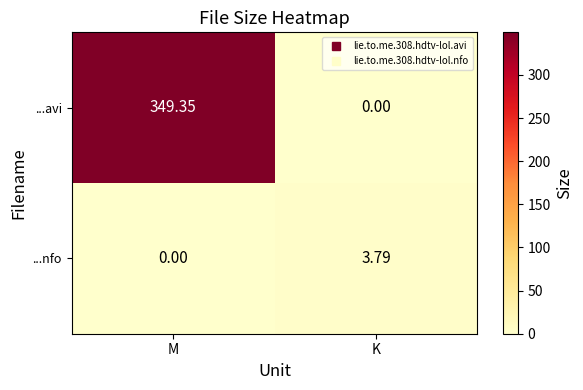

What is the total value across all series at K?

3.8